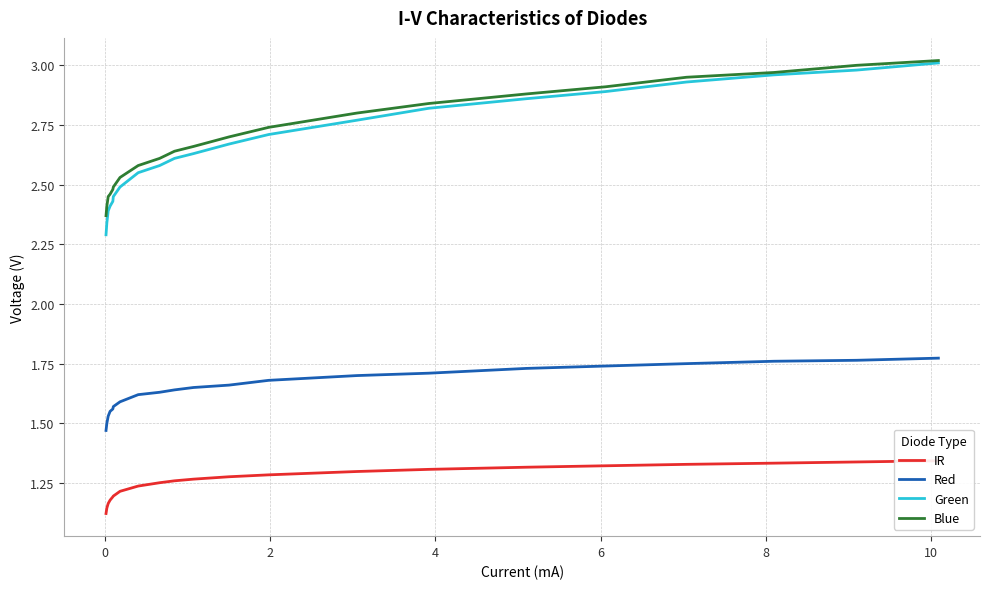

Reading left to right, list all the values displayed in this chart.

IR: 1.1	1.1	1.2	1.2	1.2	1.2	1.2	1.2	1.3	1.3	1.3	1.3	1.3	1.3	1.3	1.3	1.3	1.3	1.3	1.3	1.3
Red: 1.5	1.5	1.5	1.6	1.6	1.6	1.6	1.6	1.6	1.6	1.6	1.7	1.7	1.7	1.7	1.7	1.7	1.8	1.8	1.8	1.8
Green: 2.3	2.3	2.4	2.4	2.4	2.5	2.5	2.5	2.6	2.6	2.6	2.7	2.7	2.8	2.8	2.9	2.9	2.9	3.0	3.0	3.0
Blue: 2.4	2.4	2.5	2.5	2.5	2.5	2.5	2.6	2.6	2.6	2.7	2.7	2.7	2.8	2.8	2.9	2.9	3.0	3.0	3.0	3.0